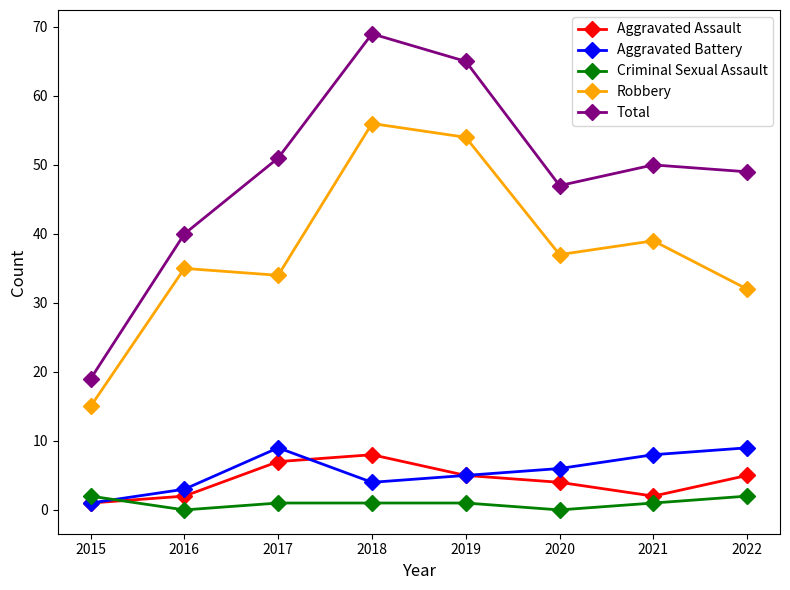

How many data points does each series have?

8